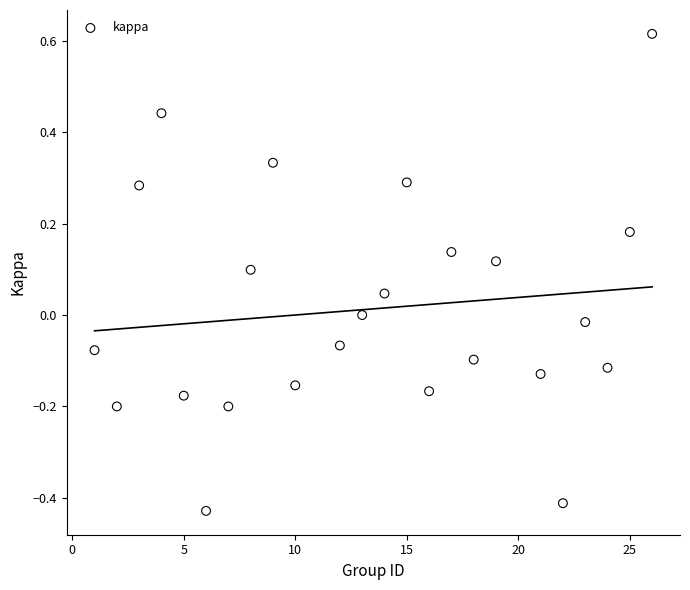

What is the range of Y values (max minus min)?

1.0